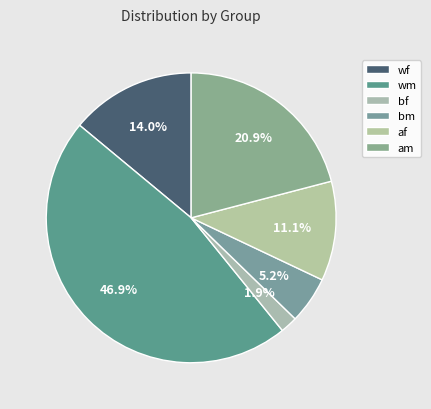

Count the number of slices in the pie.

6